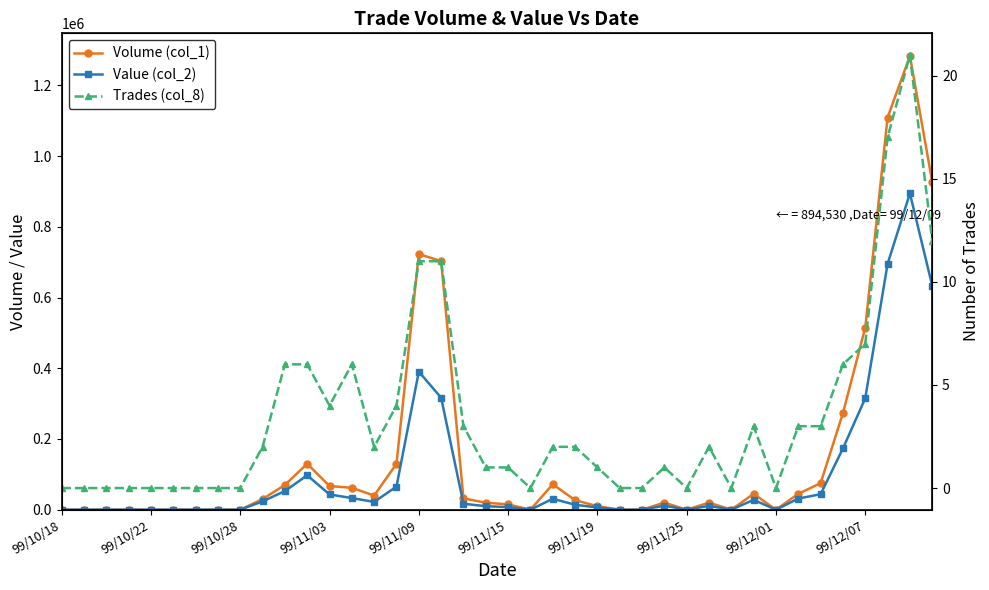

How many distinct data groups are displayed?

3